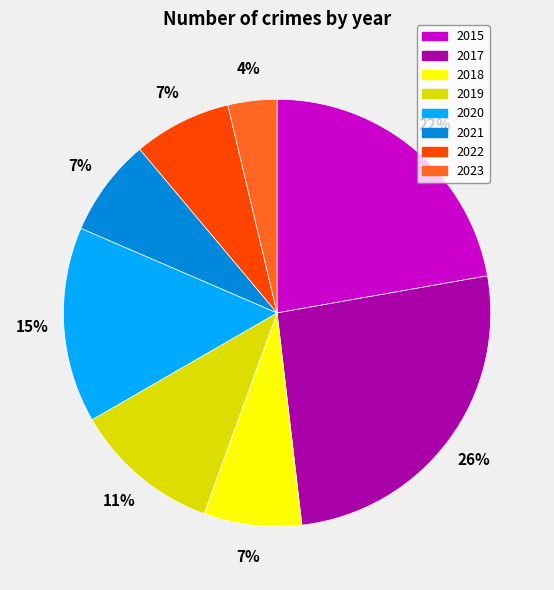

Is it true that 2017 is 20% of the pie?

False